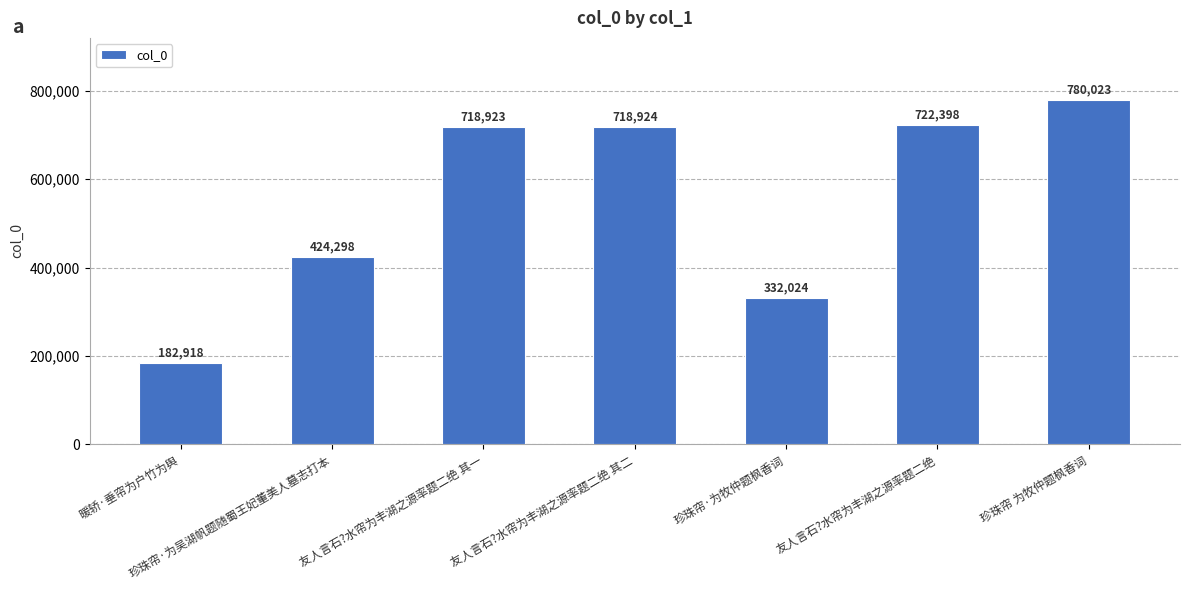

How many data points are less than 718923?

3